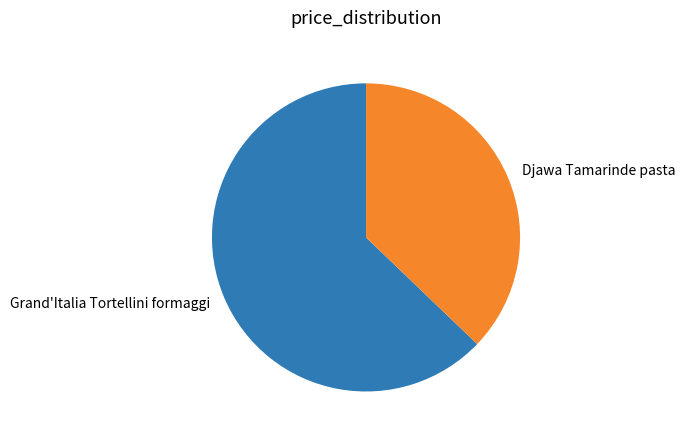

Which slice represents more than half of the pie?

Grand'Italia Tortellini formaggi